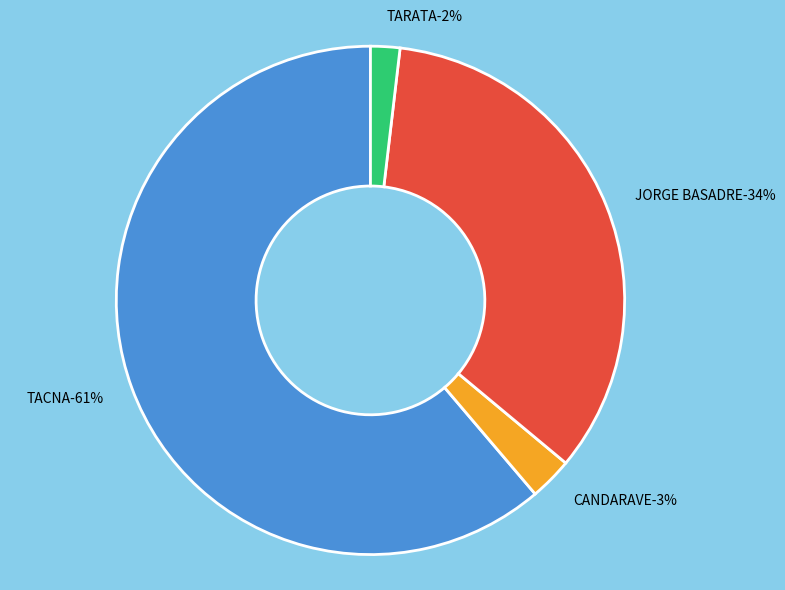

What is the majority slice?

TACNA